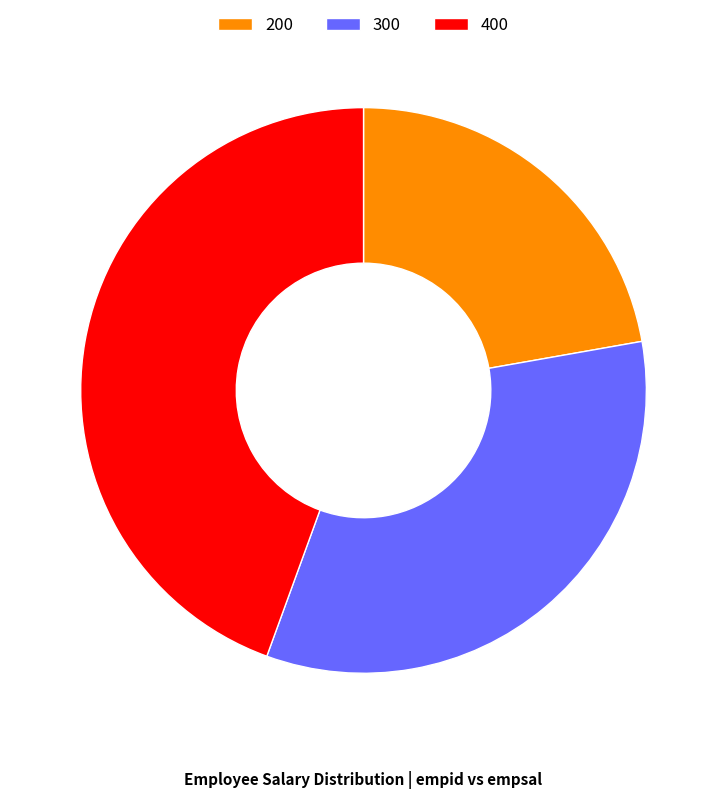

What is the ratio of the value at 400 to the value at 300?

1.3